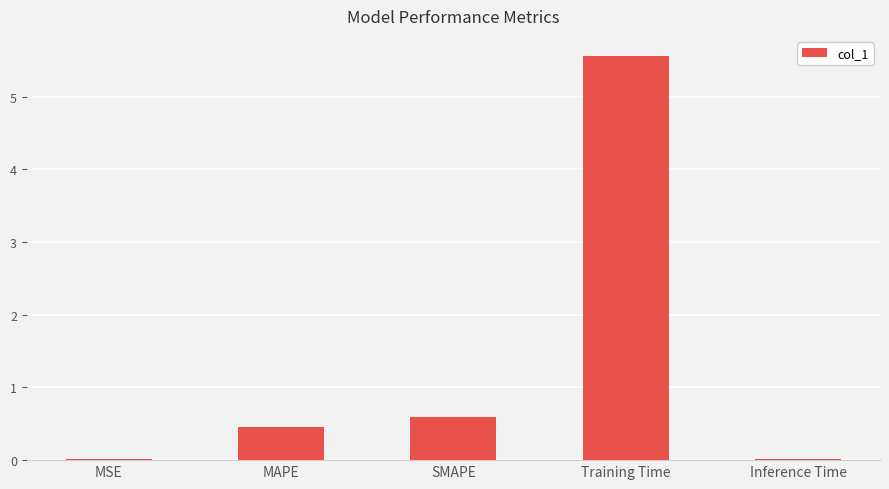

True or false: the data shows 5.6 at Training Time.

True